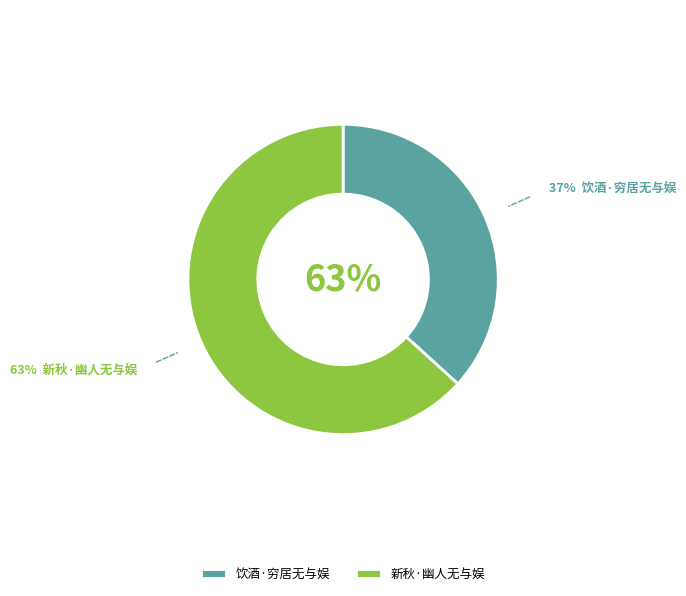

True or false: 饮酒·穷居无与娱 accounts for 37% of the total.

True